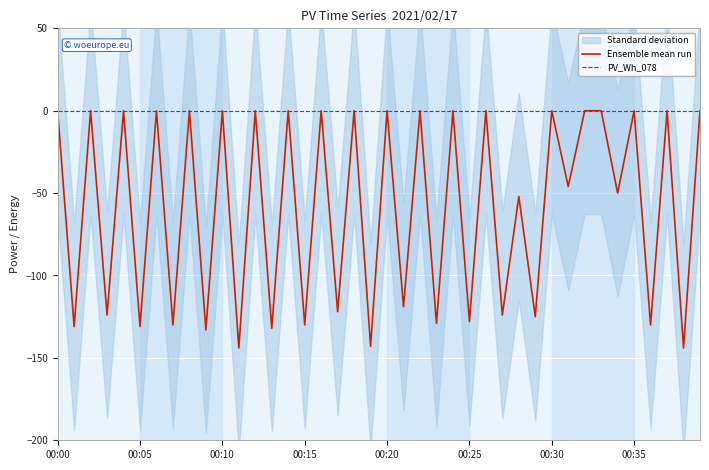

Does the chart display data point markers on the line(s)?

No